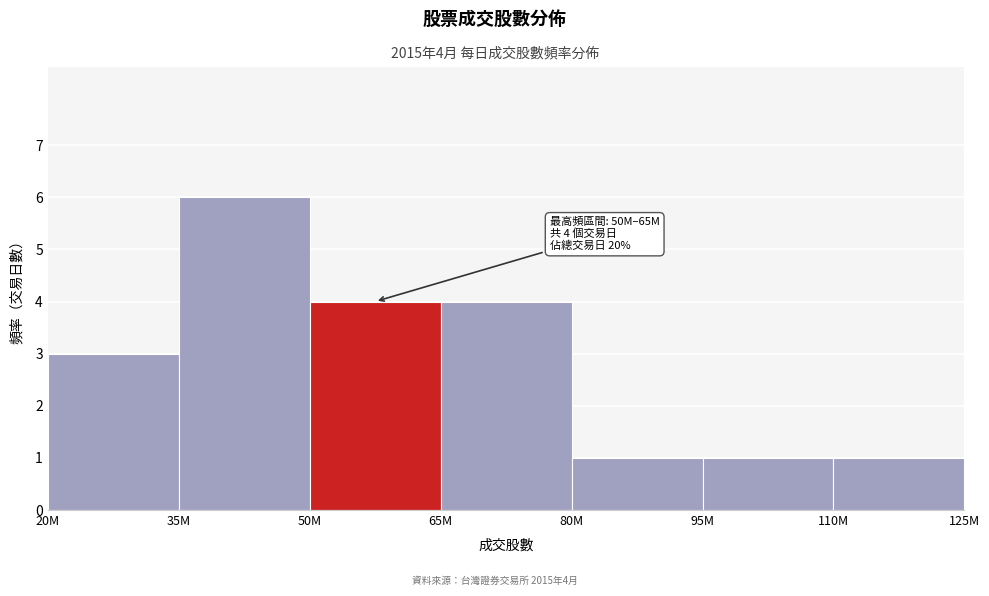

Reading left to right, list all the values displayed in this chart.

20M=3	35M=6	50M=4	65M=4	80M=1	95M=1	110M=1